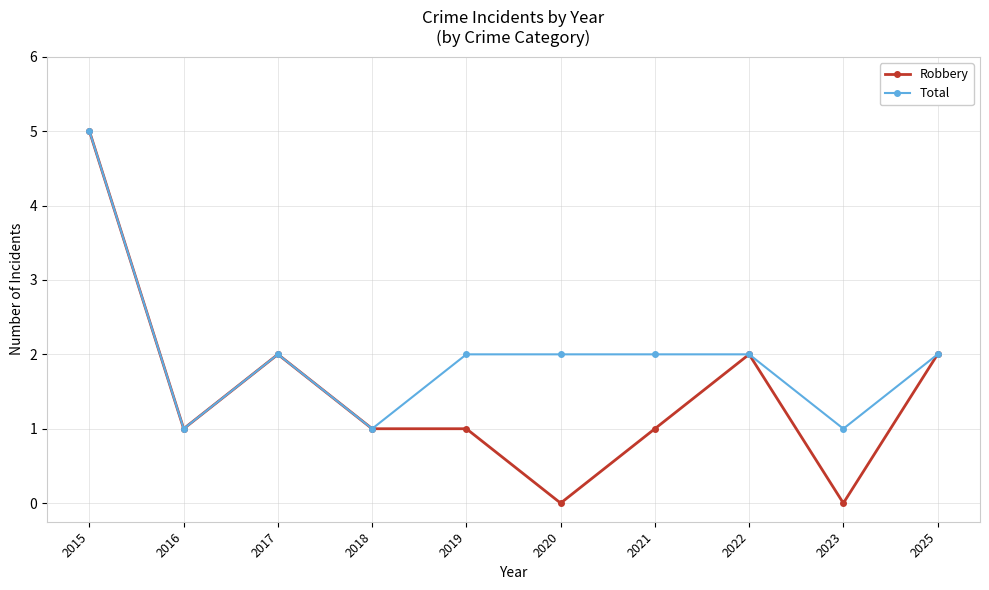

What is the value of the Robbery point at the 4th from the left?

1